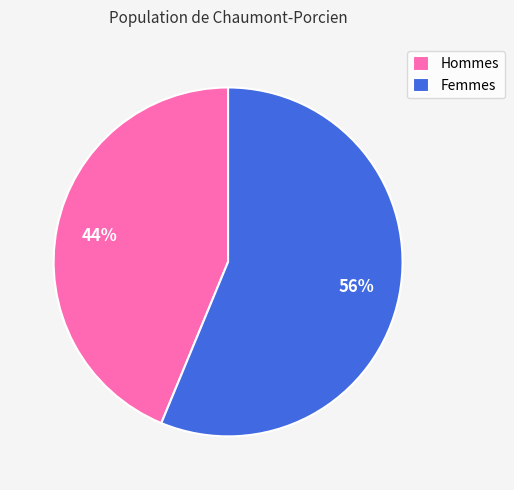

The Hommes slice represents 44% of the pie. True or false?

True